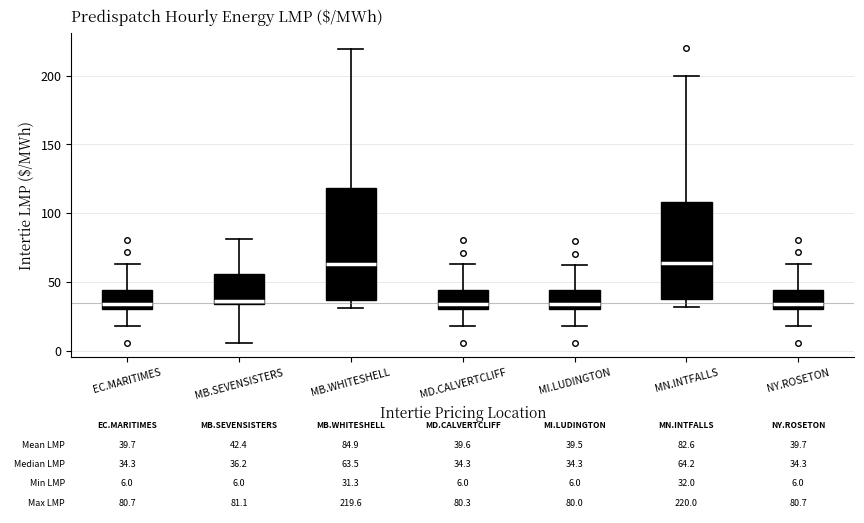

Which box is the tallest, from its lower edge to its upper edge?

MB.WHITESHELL